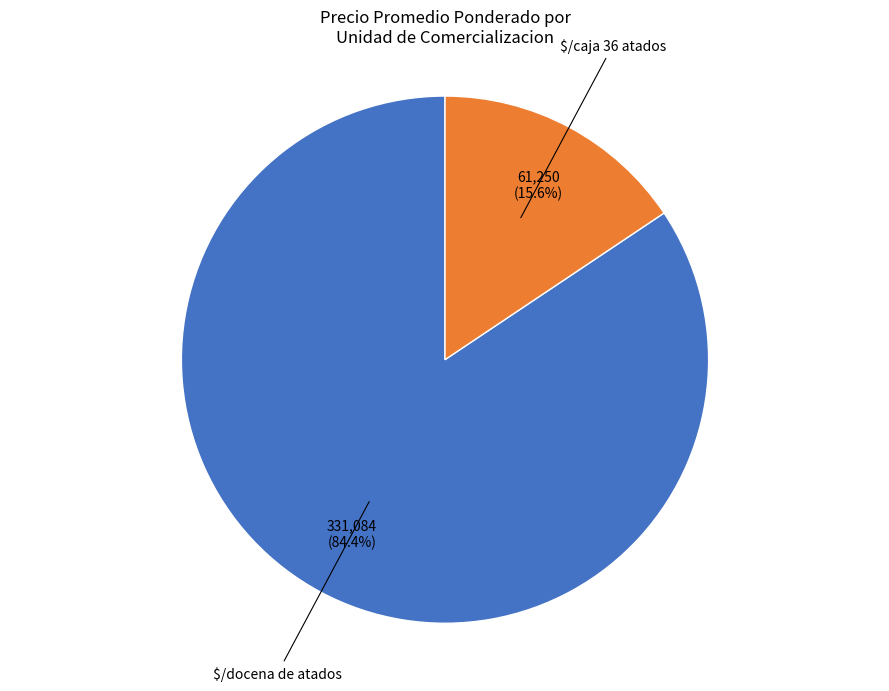

Count the number of slices in the pie.

2